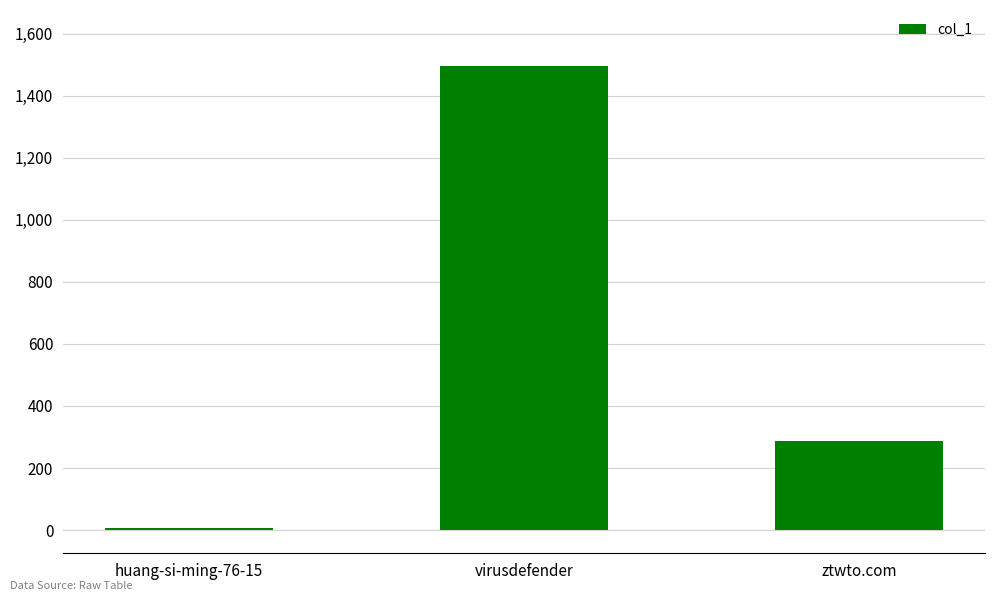

What is the label of the 1st bar from the left?

huang-si-ming-76-15